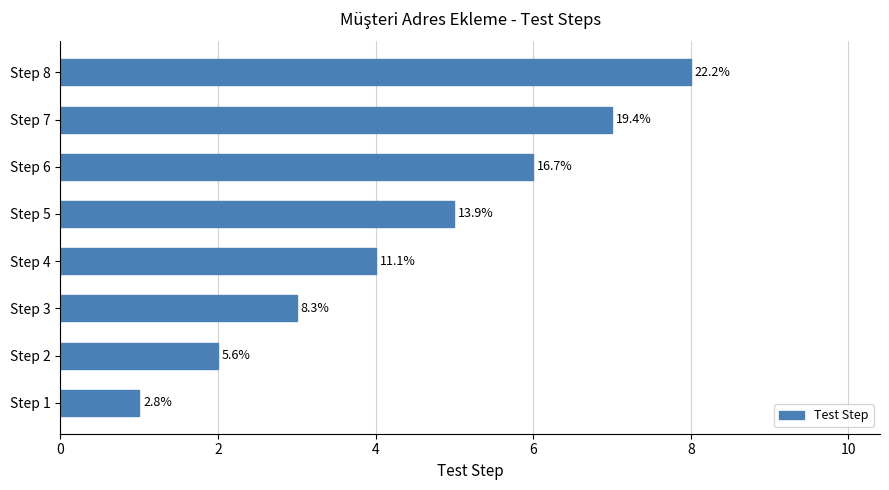

How many bars are there in total?

8